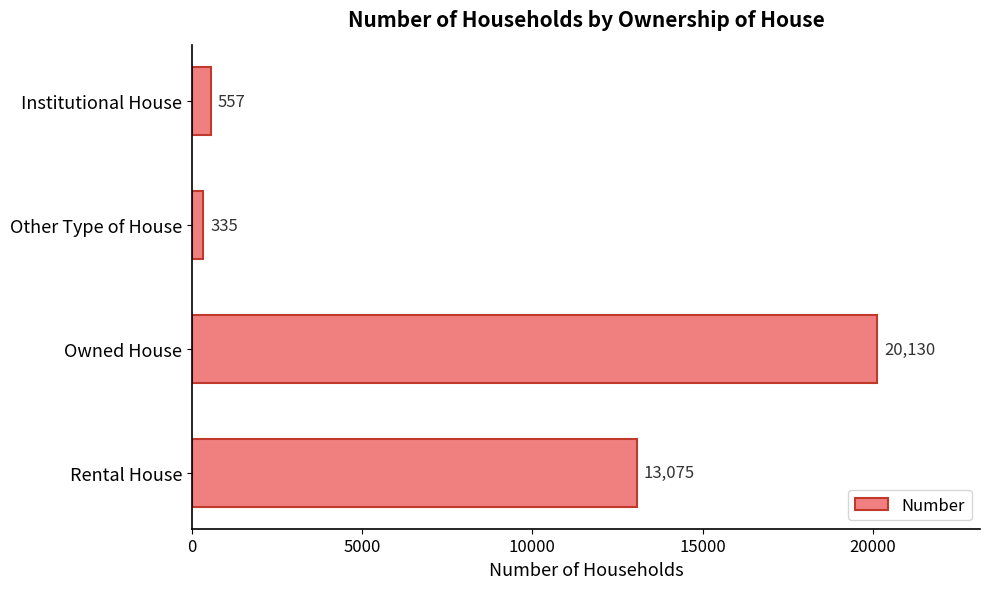

Where is the data nearest to the value 10232?

Rental House